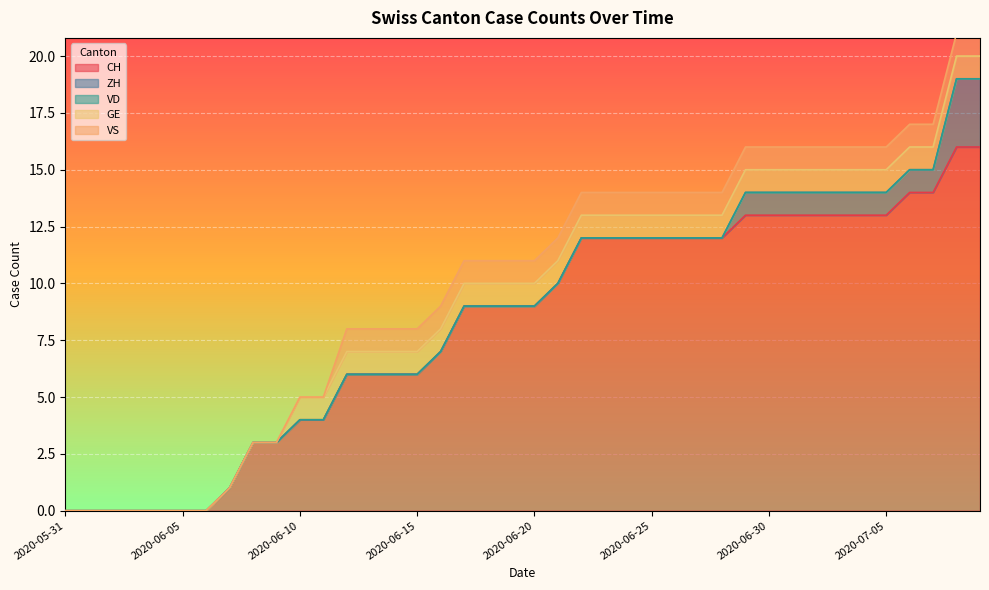

True or false: VS and GE cross at least once.

False